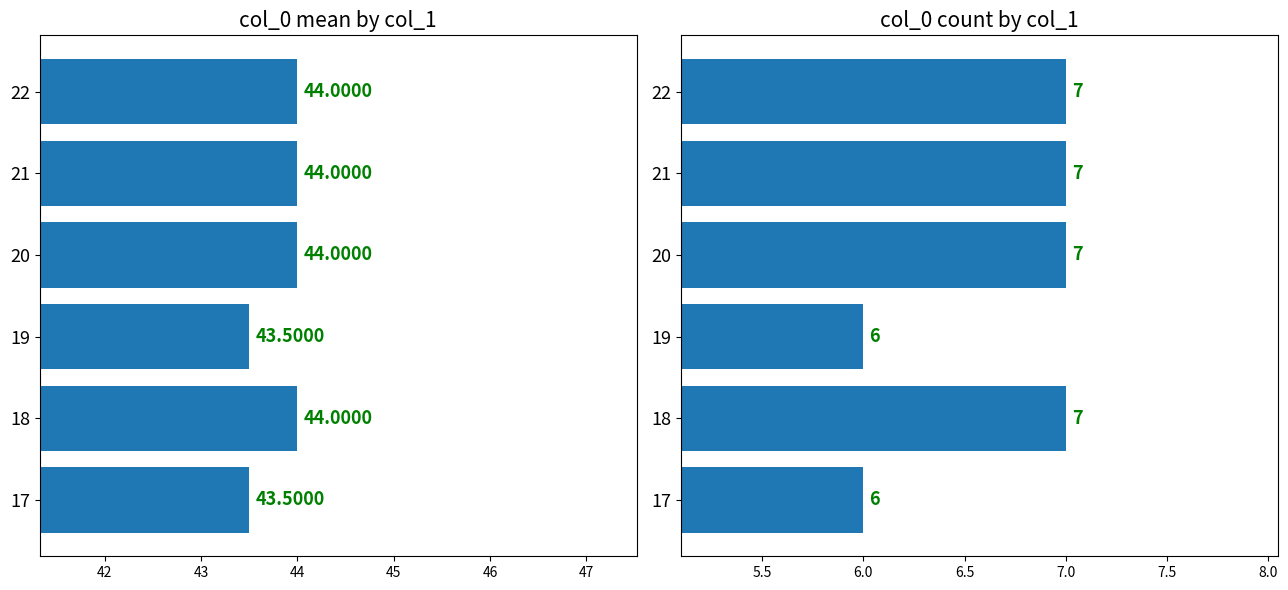

What is the minimum value for col_0 mean?

43.5